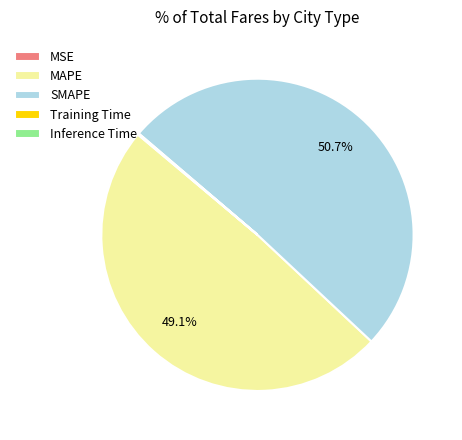

Which slice represents more than half of the pie?

SMAPE